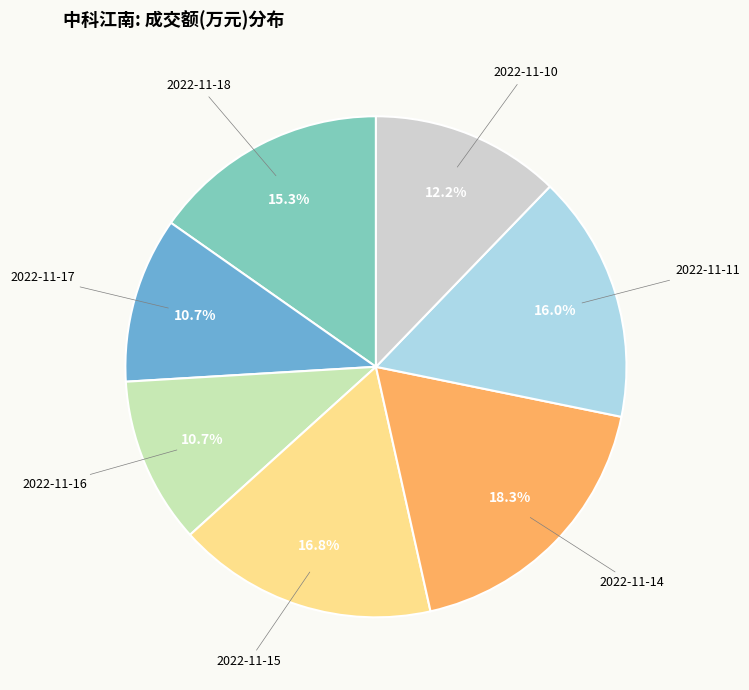

Combined, what portion of the pie is 2022-11-11 and 2022-11-17?

26.7%